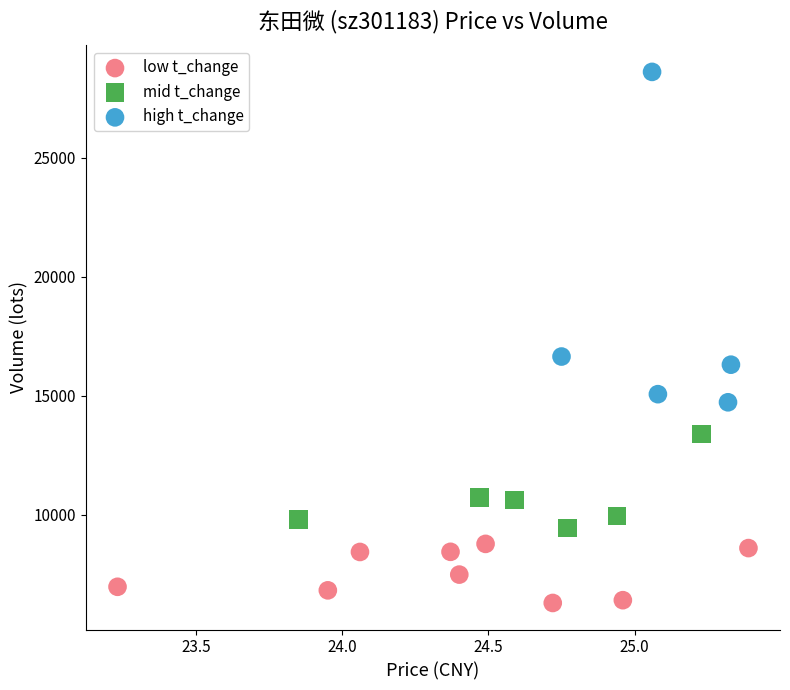

Which series contains the lowest Y value?

low t_change